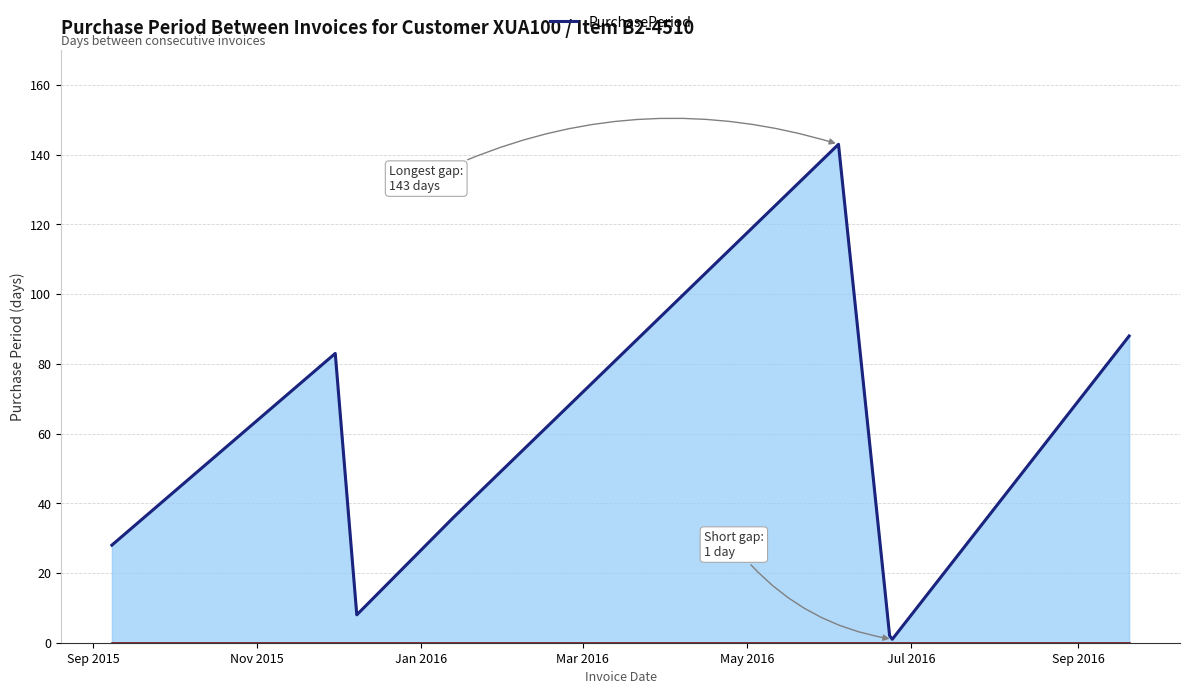

What is the difference between the maximum and minimum values?

142